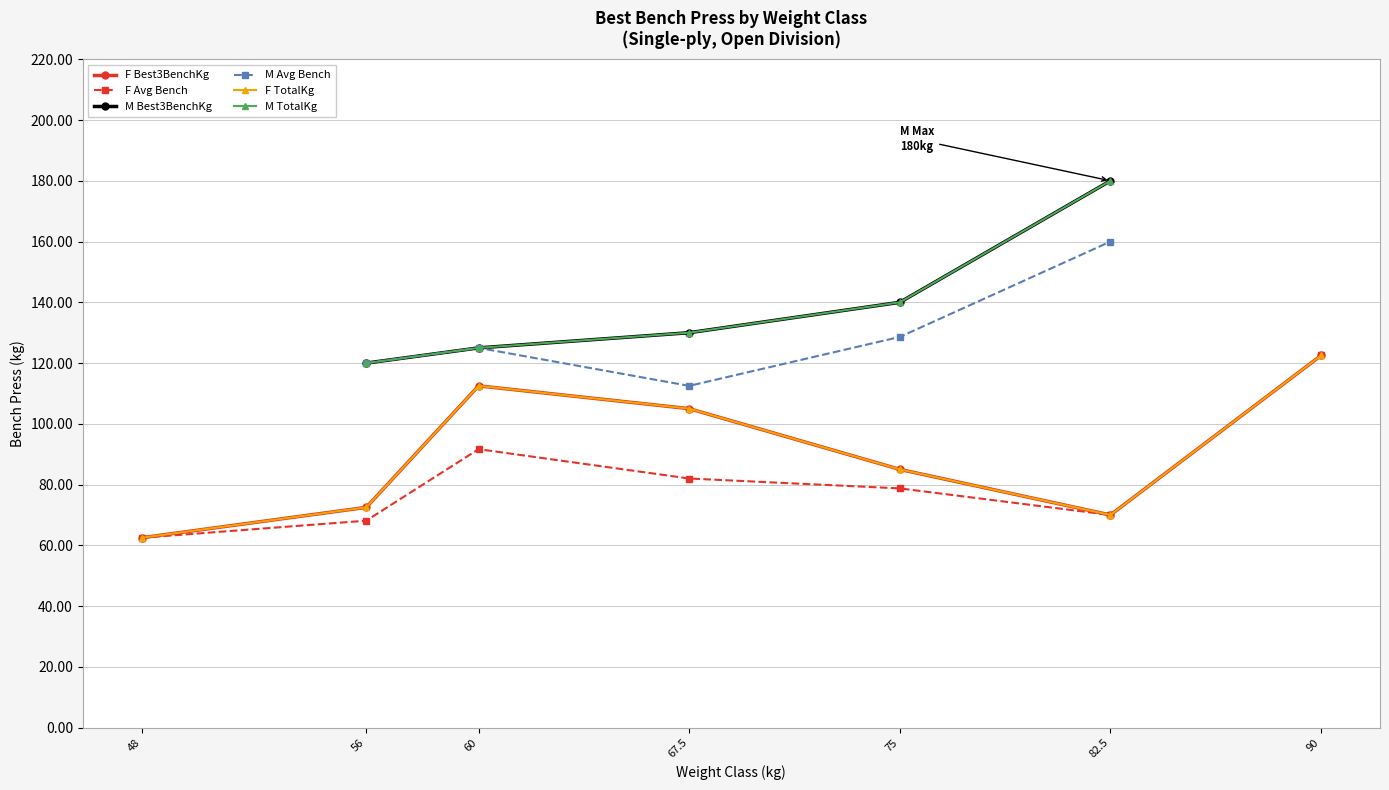

True or false: F TotalKg and F Best3BenchKg cross at least once.

False